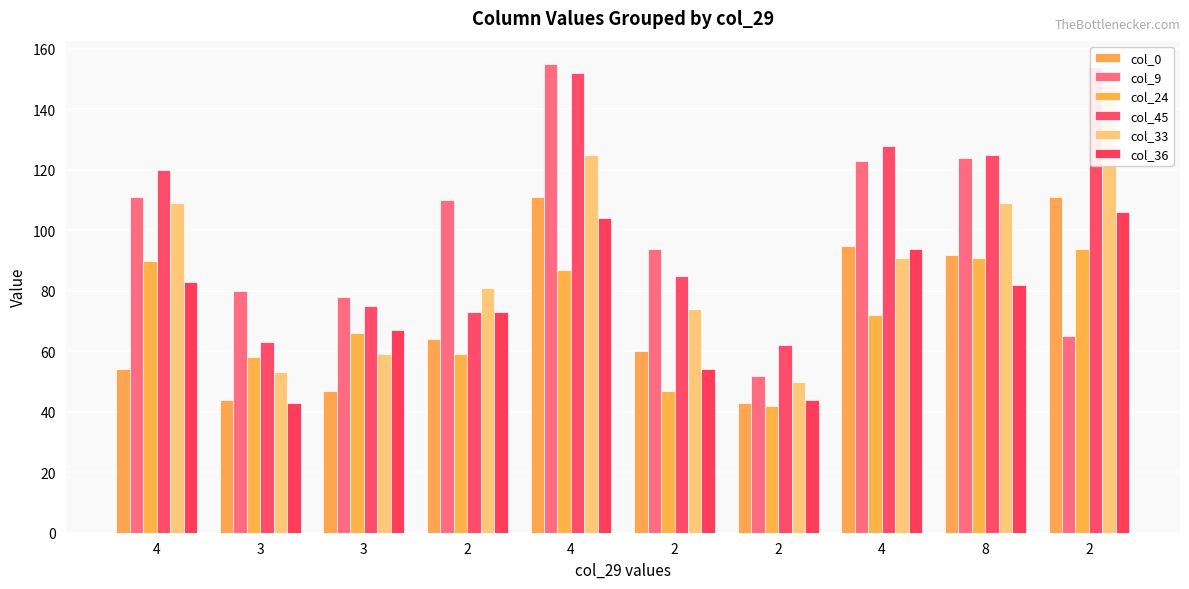

How many distinct data groups are displayed?

6